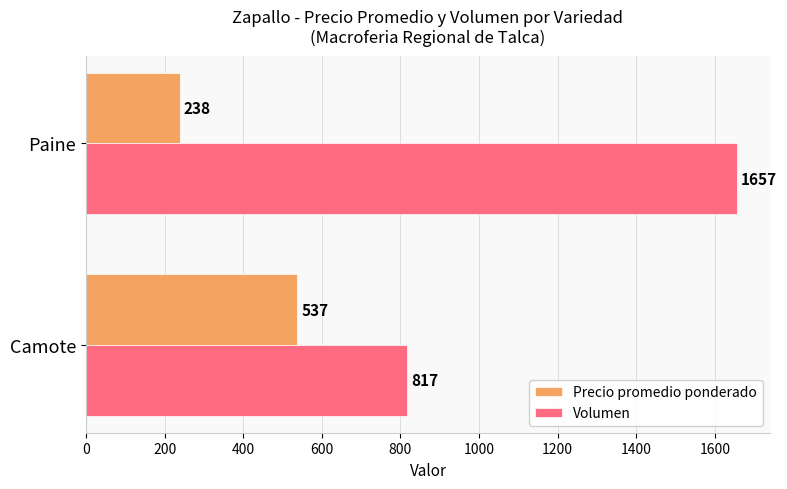

Which label corresponds to the largest value in the chart?

Paine